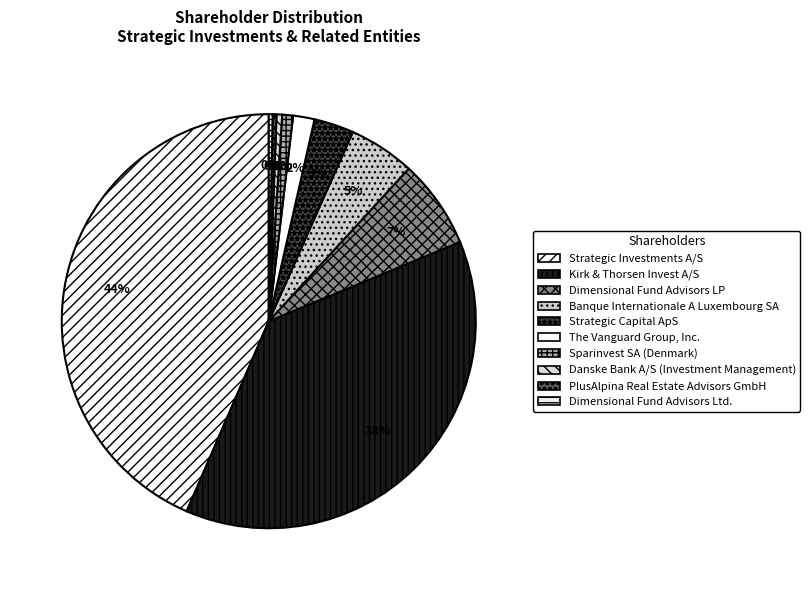

To the nearest percent, what is the difference between the Banque Internationale A Luxembourg SA and Sparinvest SA (Denmark) slice percentages?

4%